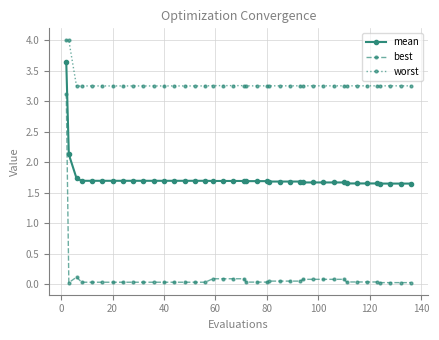

True or false: best and mean cross at least once.

False